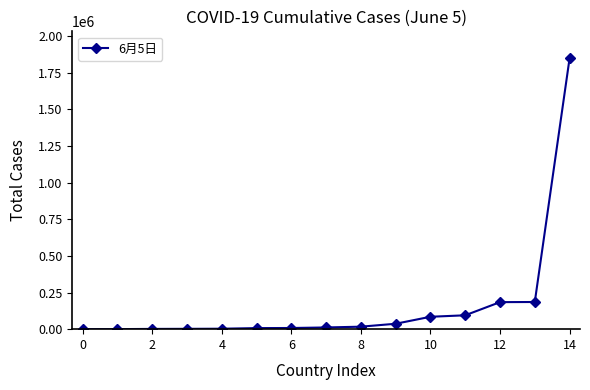

What is the greatest value displayed?

1847323